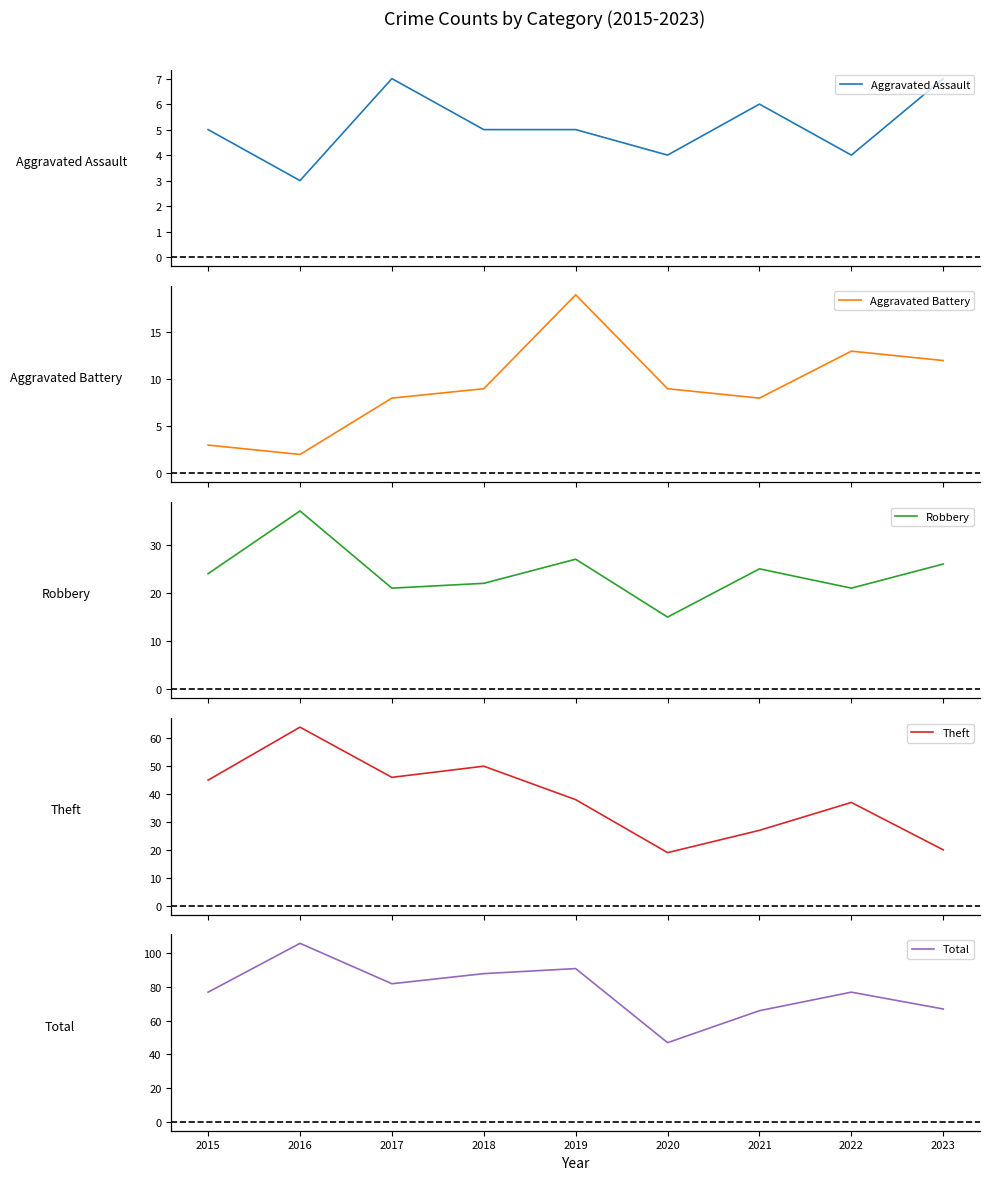

Reading left to right, what are all the values shown in this chart?

Aggravated Assault: 2015=5	2016=3	2017=7	2018=5	2019=5	2020=4	2021=6	2022=4	2023=7
Aggravated Battery: 2015=3	2016=2	2017=8	2018=9	2019=19	2020=9	2021=8	2022=13	2023=12
Robbery: 2015=24	2016=37	2017=21	2018=22	2019=27	2020=15	2021=25	2022=21	2023=26
Theft: 2015=45	2016=64	2017=46	2018=50	2019=38	2020=19	2021=27	2022=37	2023=20
Total: 2015=77	2016=106	2017=82	2018=88	2019=91	2020=47	2021=66	2022=77	2023=67